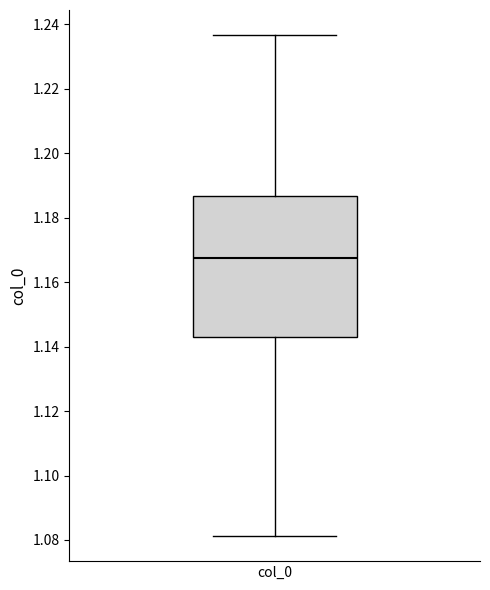

Where does the lower whisker of the box for col_0 end on the y-axis? The values are not printed on the chart, so give them approximately, as read against the axis.

1.082